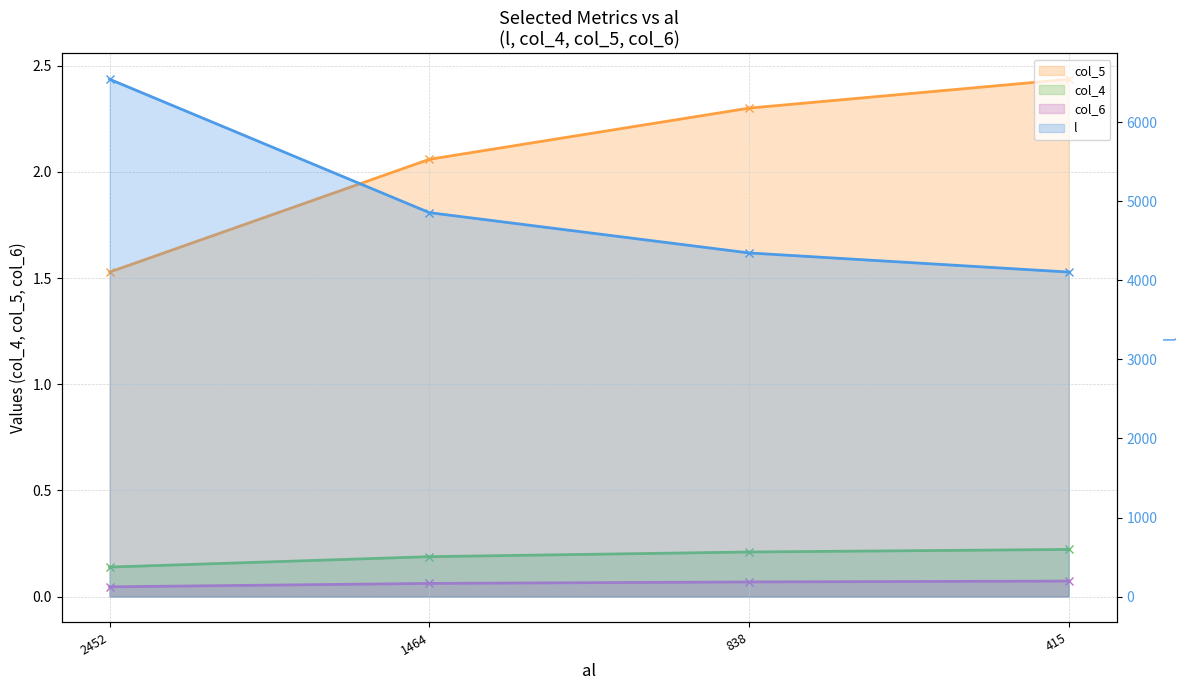

What is the sum of the l values at 1464 and 838?

9204.0